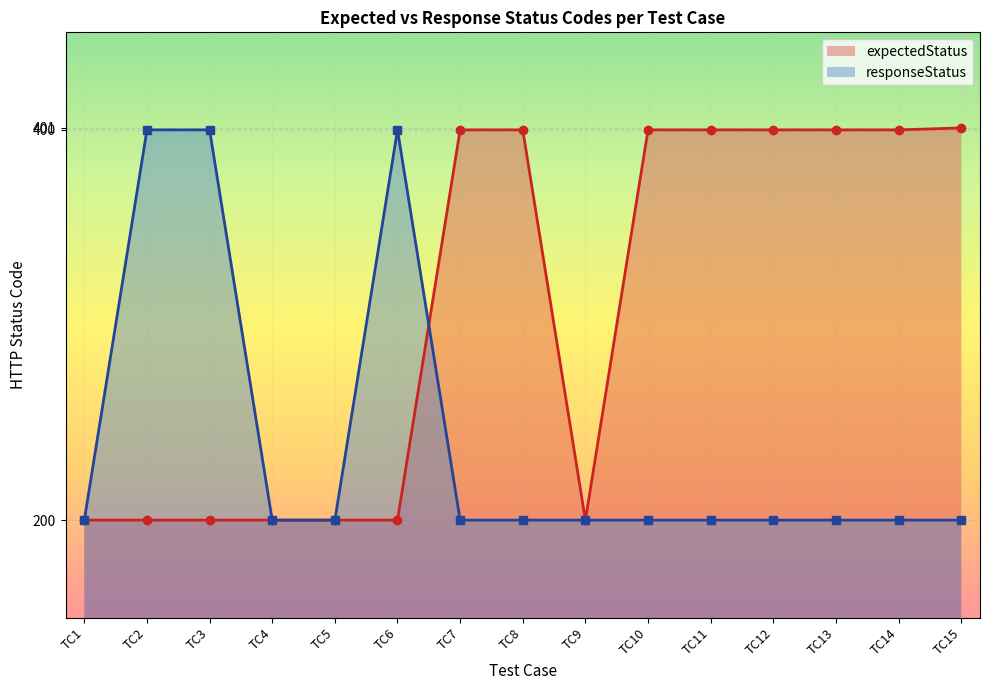

True or false: responseStatus has a value of 200 at TC5.

True